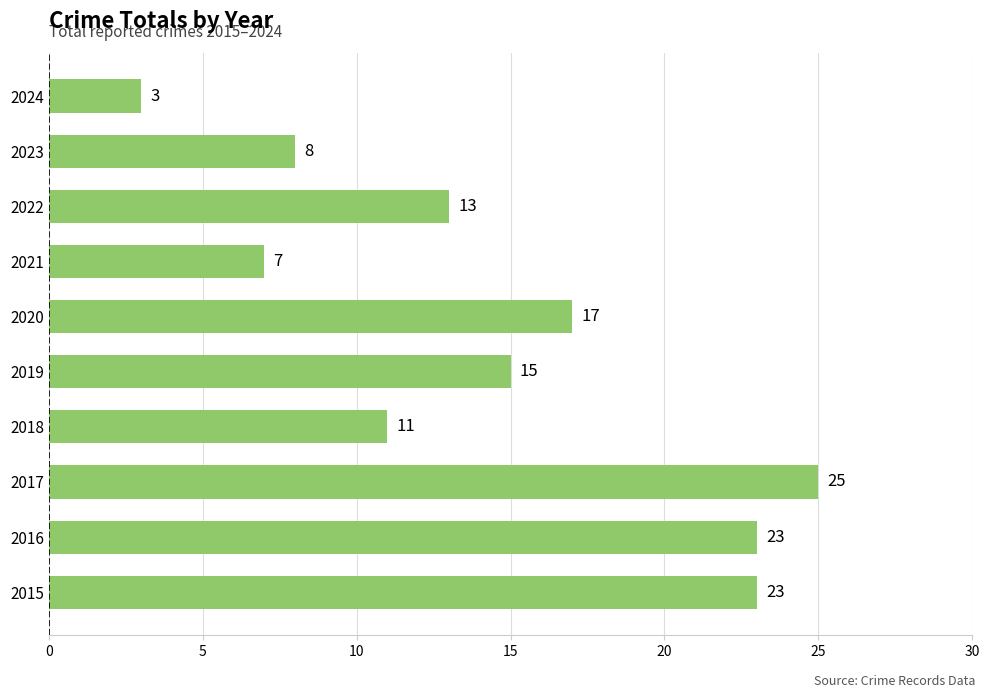

Are the bars grouped side by side (vs. stacked)?

No